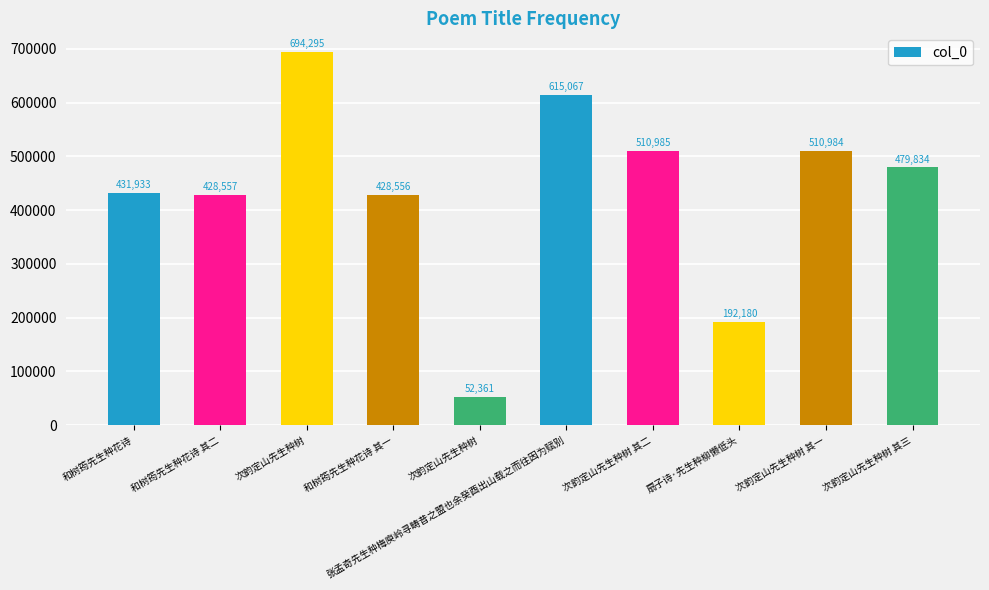

What is the value of the 10th bar from the left?

479834